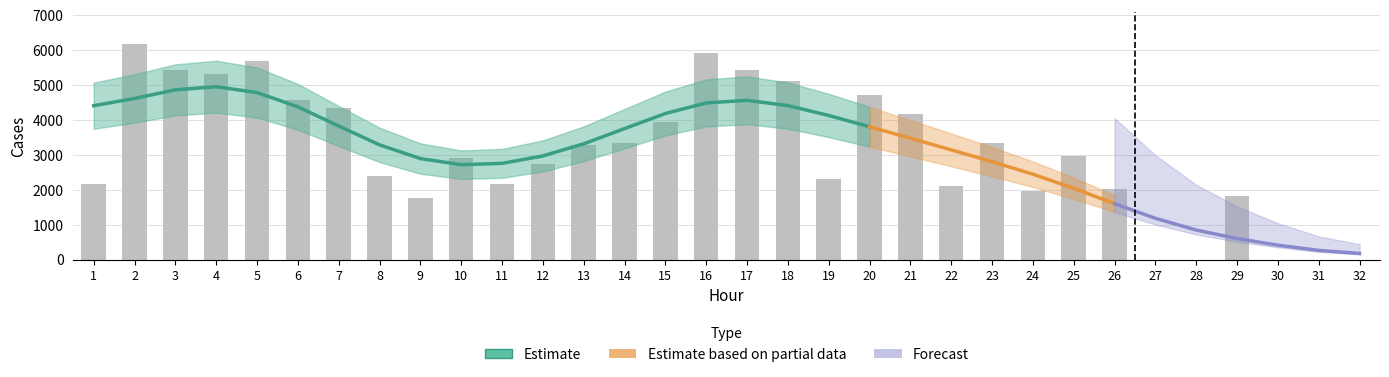

What is the difference between the second highest and second lowest values?

5919